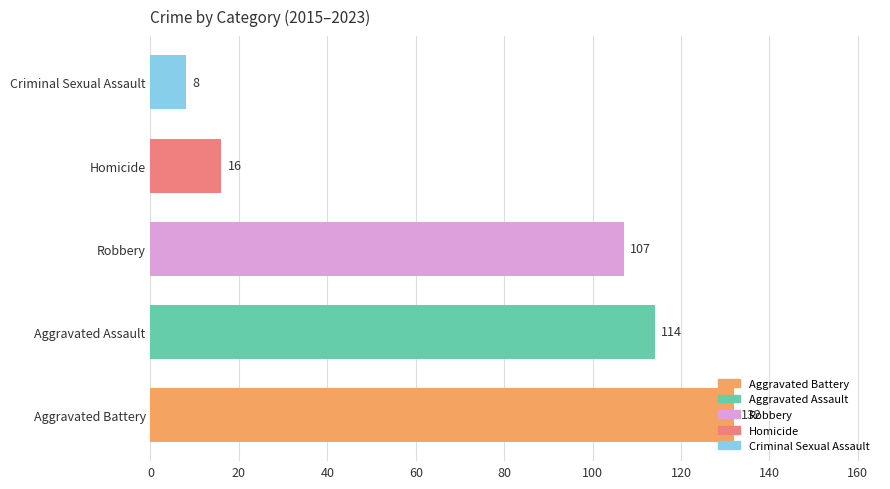

What is the sum of all values?

377